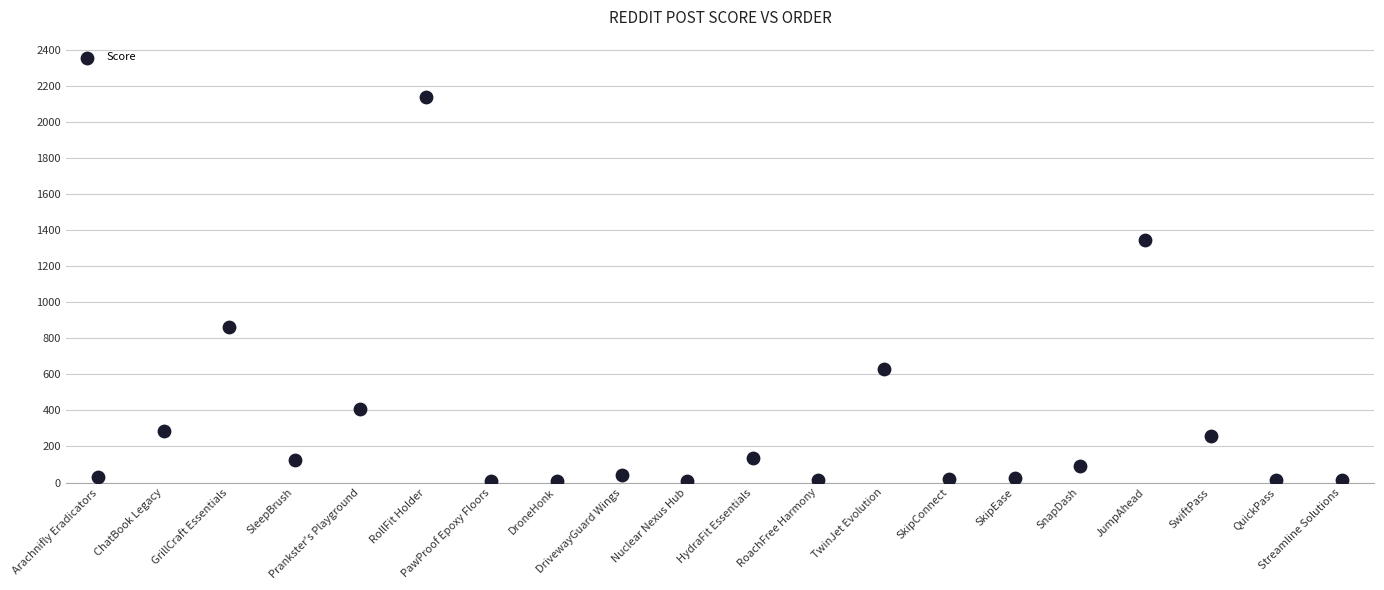

What Y value in the scatter plot is closest to 1073?

860